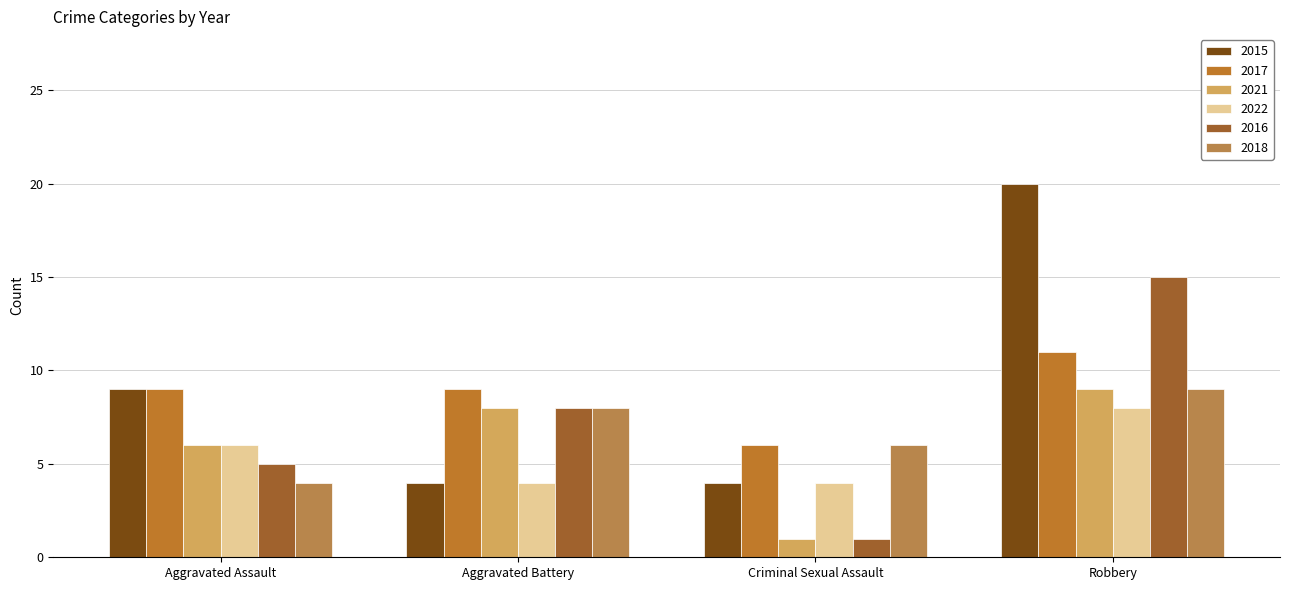

Reading right to left, transcribe all the data shown in this chart.

2015: 20	4	4	9
2017: 11	6	9	9
2021: 9	1	8	6
2022: 8	4	4	6
2016: 15	1	8	5
2018: 9	6	8	4